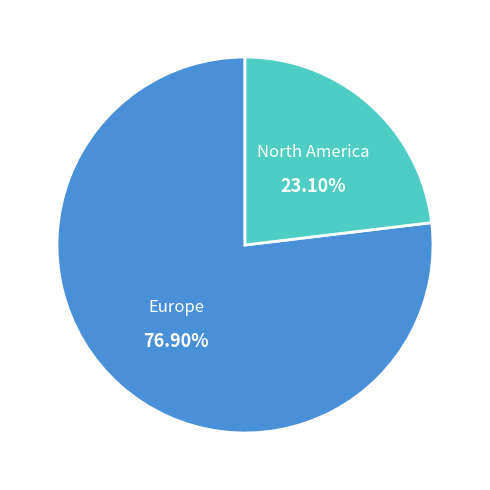

How many slices are in this pie chart?

2